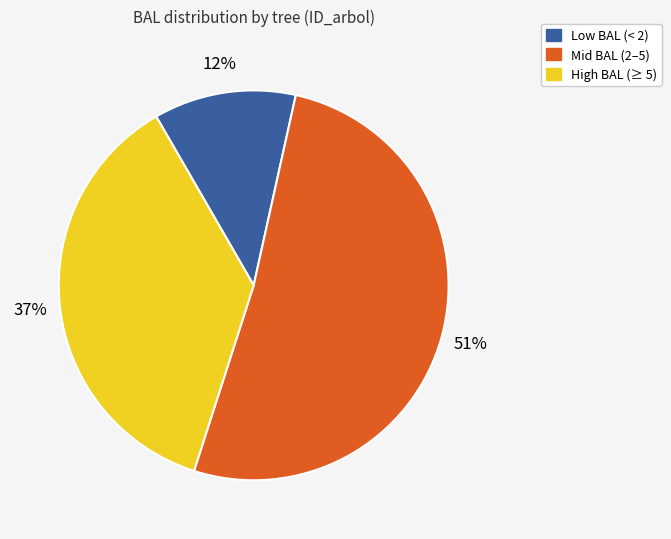

Rank the categories by value from highest to lowest.

Mid BAL (2–5), High BAL (≥ 5), Low BAL (< 2)